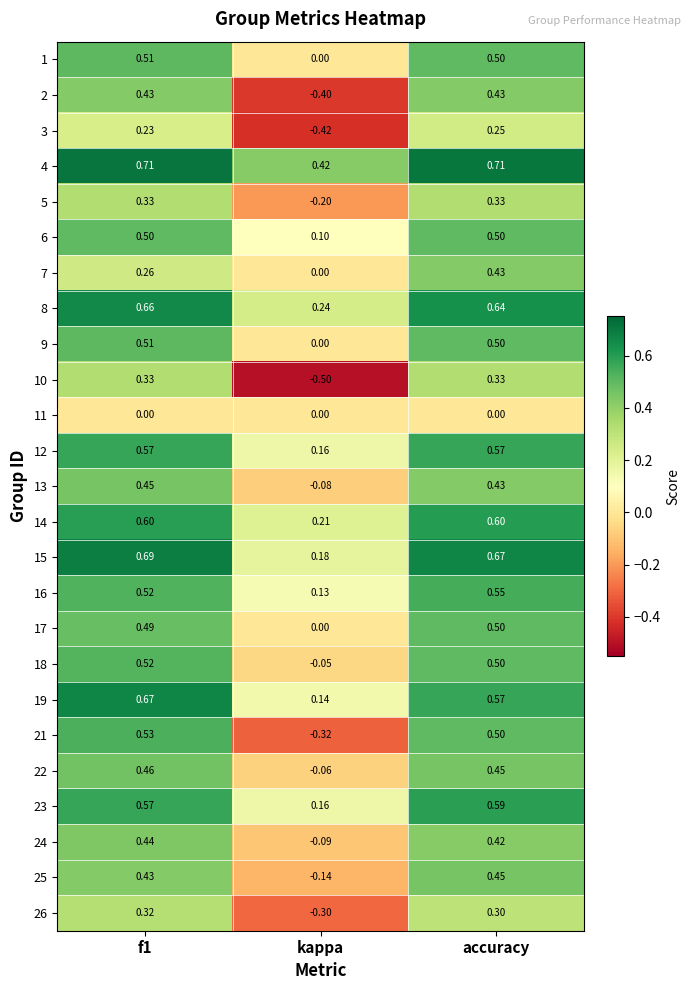

Is the value of 16 at accuracy greater than the value of 22 at f1?

Yes